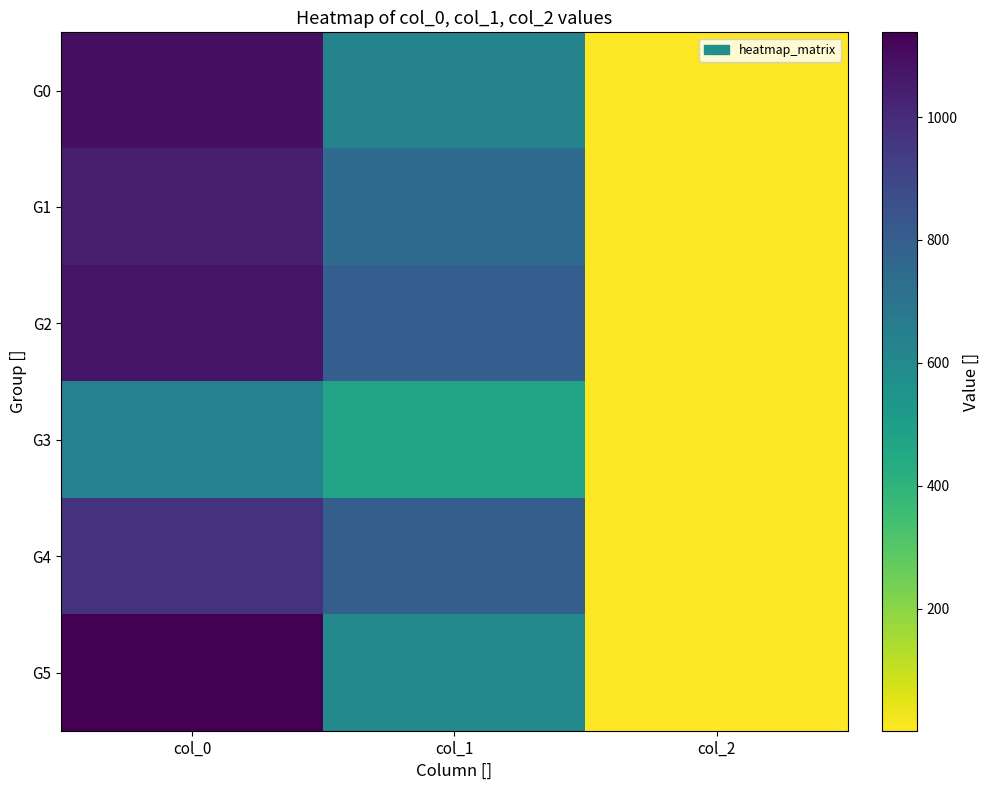

How many series are shown in this chart?

6